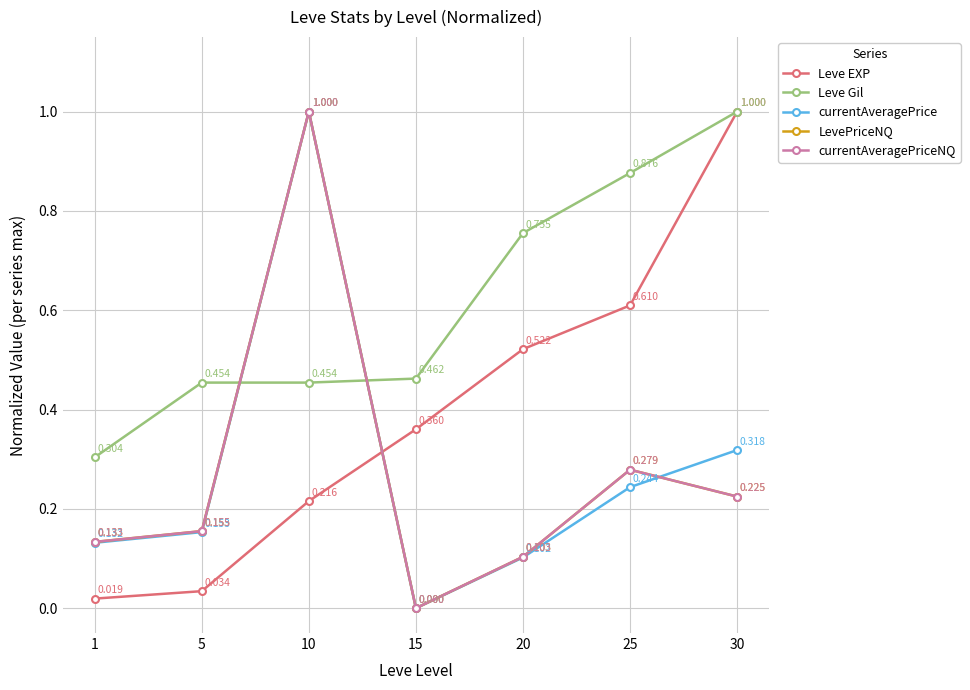

Which has a higher value, 30 or 10?

30